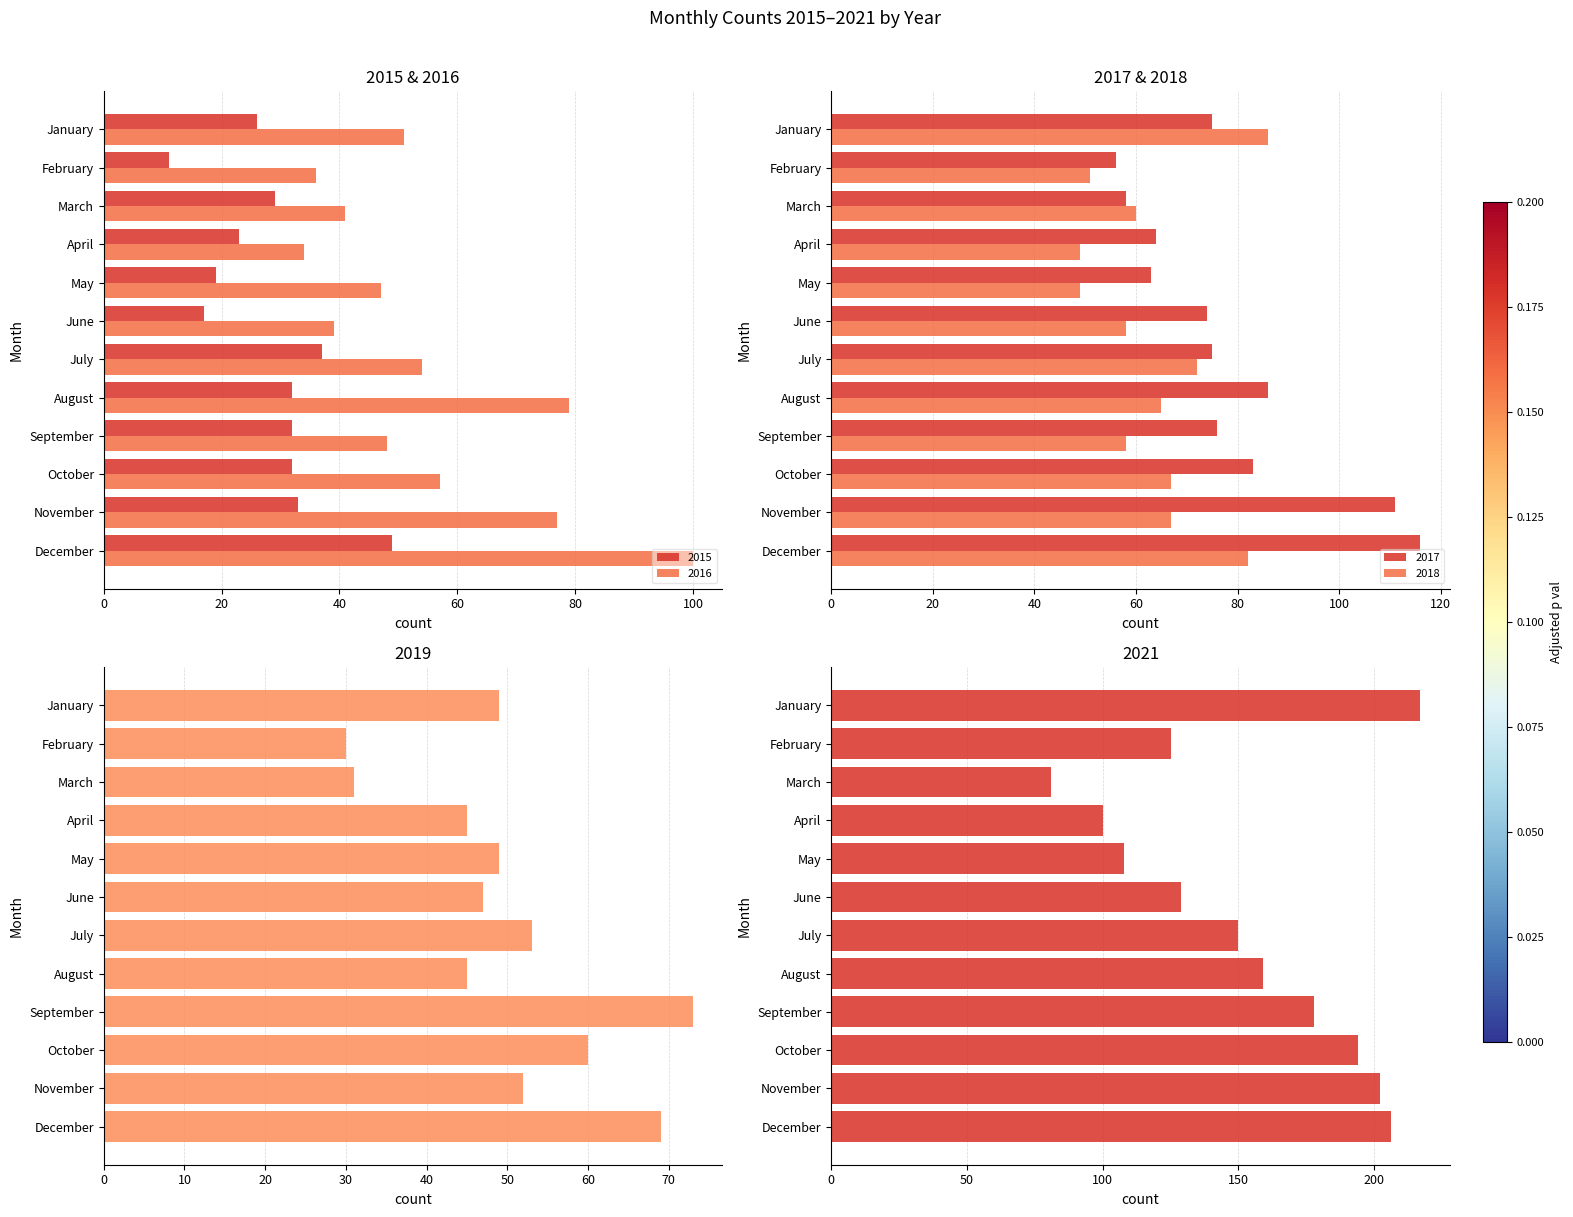

Reading right to left, list all the values displayed in this chart.

2015: December=49	November=33	October=32	September=32	August=32	July=37	June=17	May=19	April=23	March=29	February=11	January=26
2016: December=100	November=77	October=57	September=48	August=79	July=54	June=39	May=47	April=34	March=41	February=36	January=51
2017: December=116	November=111	October=83	September=76	August=86	July=75	June=74	May=63	April=64	March=58	February=56	January=75
2018: December=82	November=67	October=67	September=58	August=65	July=72	June=58	May=49	April=49	March=60	February=51	January=86
2019: December=69	November=52	October=60	September=73	August=45	July=53	June=47	May=49	April=45	March=31	February=30	January=49
2021: December=206	November=202	October=194	September=178	August=159	July=150	June=129	May=108	April=100	March=81	February=125	January=217